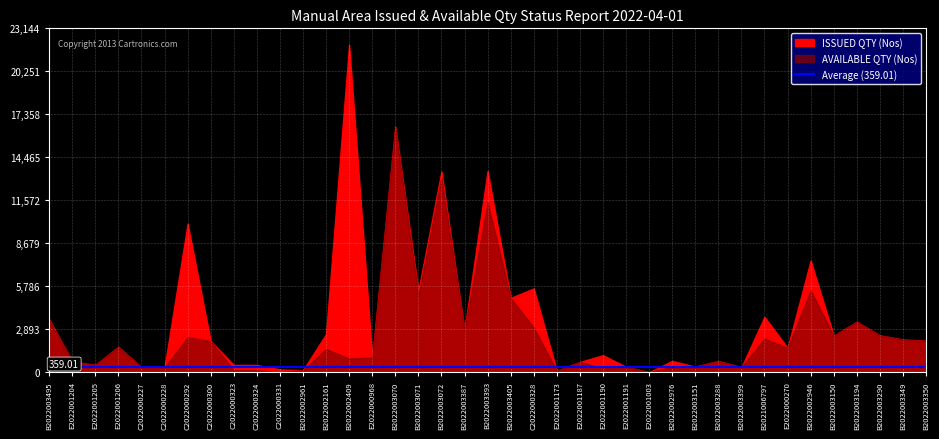

At which label does Used Quantity reach its peak?

B2022002409